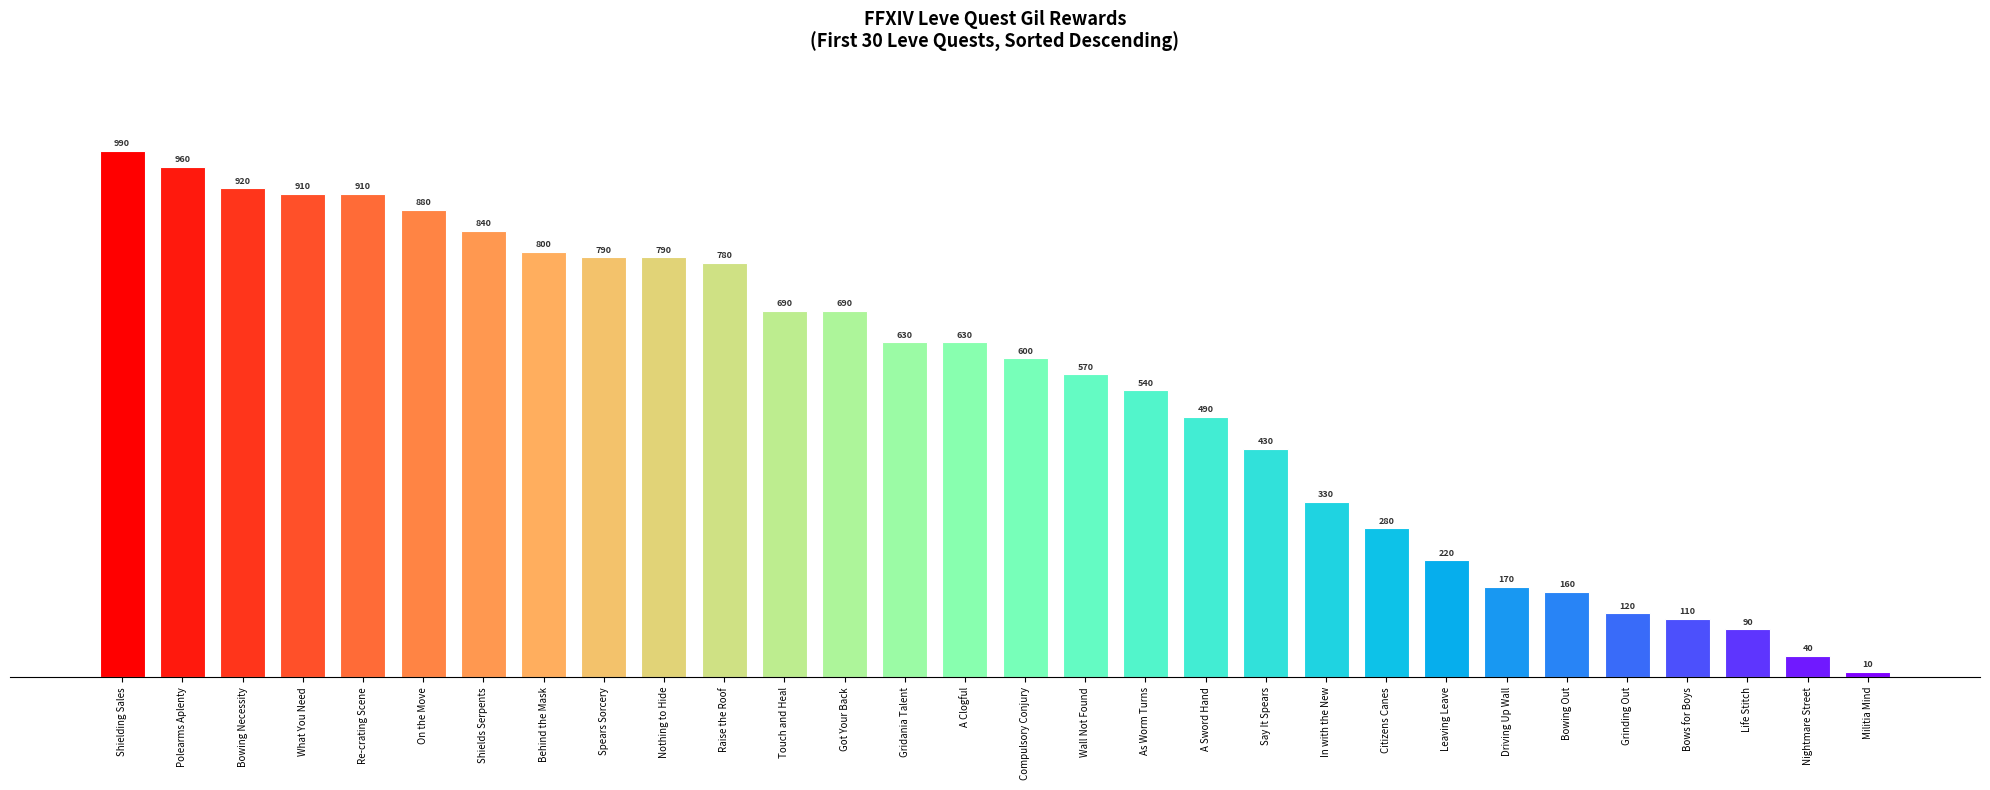

What is the sum of the values at What You Need and Say It Spears?

1340